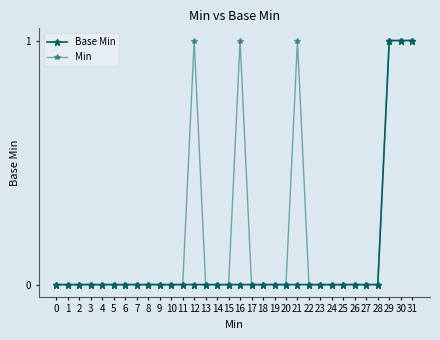

Which series has the largest total across all categories?

Min